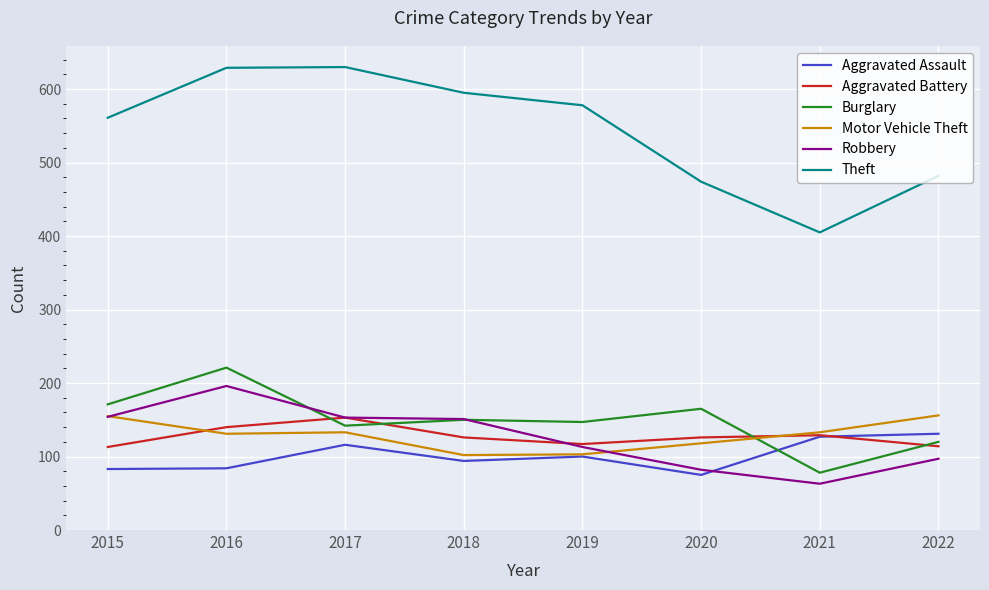

Between 2016 and 2018, which series saw the biggest shift?

Burglary